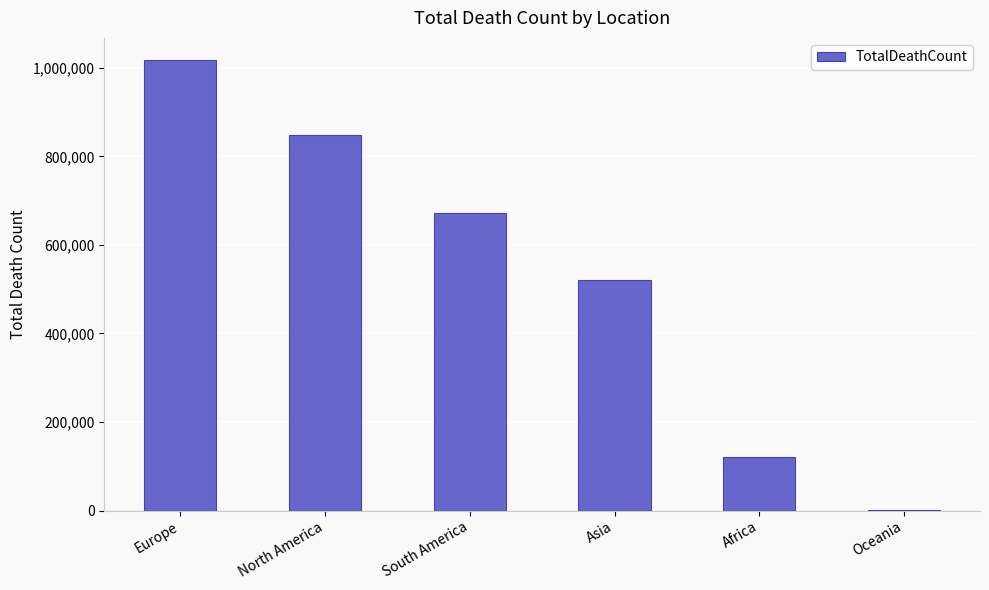

At which category does the chart reach its peak across all series?

Europe